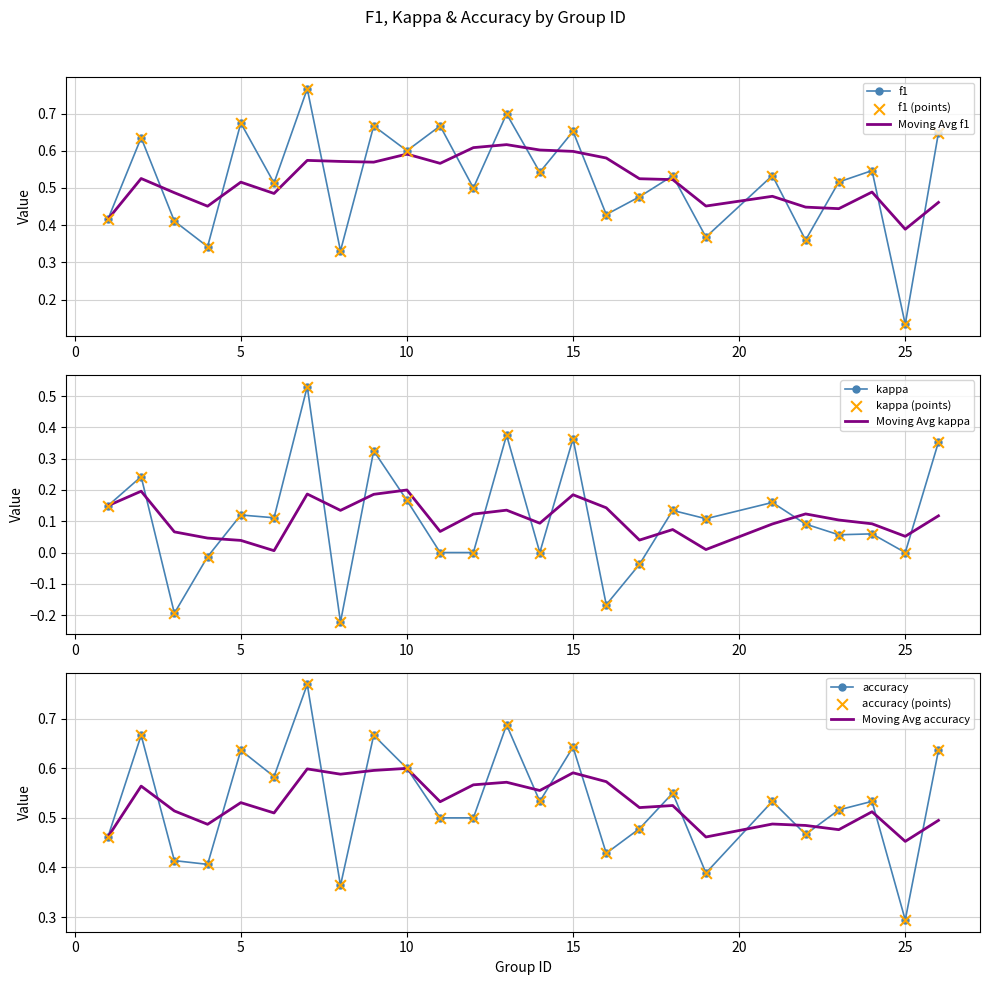

Is the value of accuracy at 8 greater than the value of f1 at 17?

No